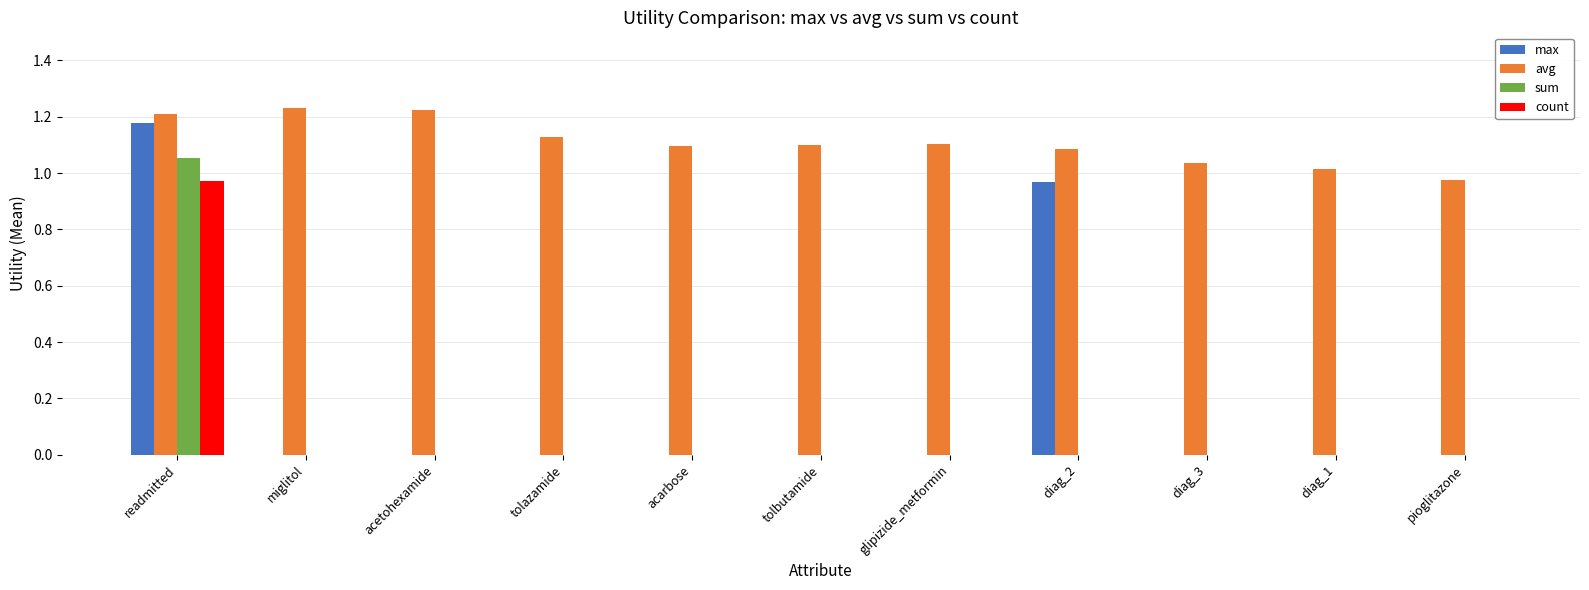

True or false: sum has a value of 0.0 at acarbose.

True